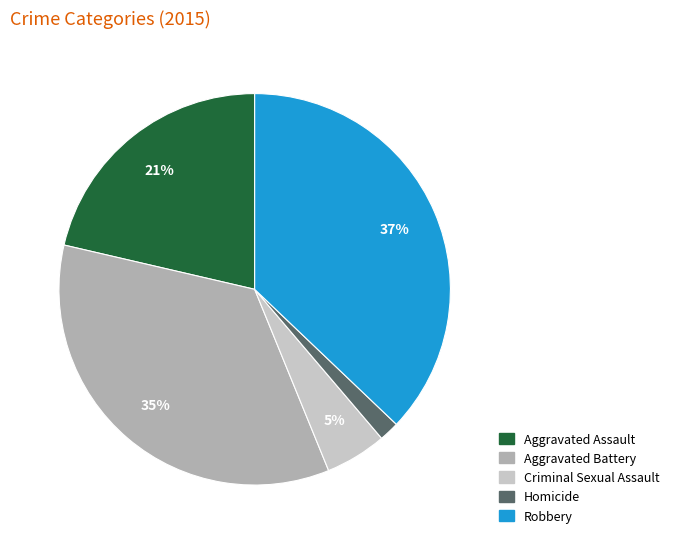

Is it true that Aggravated Battery is 35% of the pie?

True